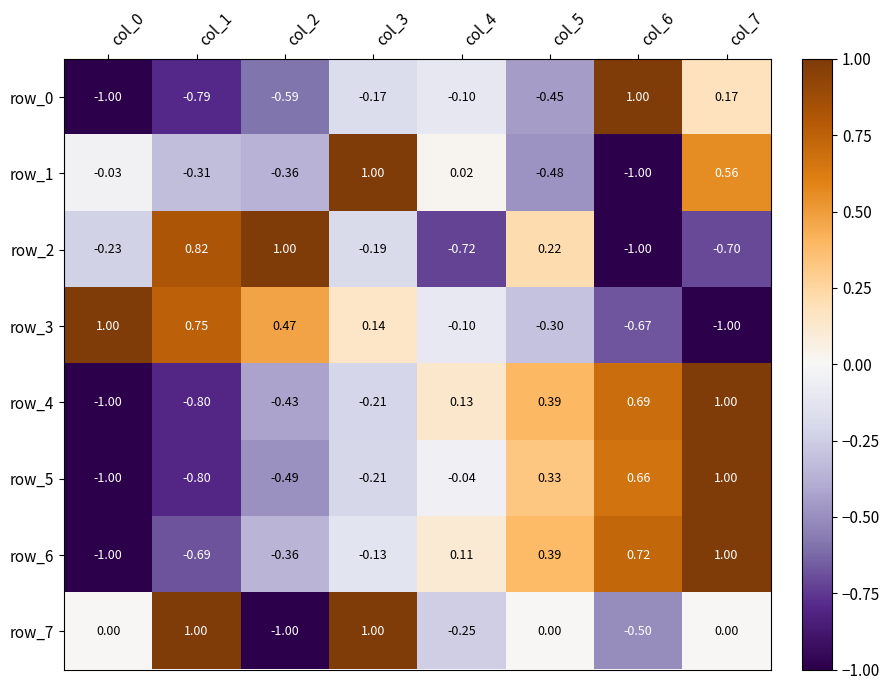

Is it true that row_6 equals -0.4 at col_2?

True